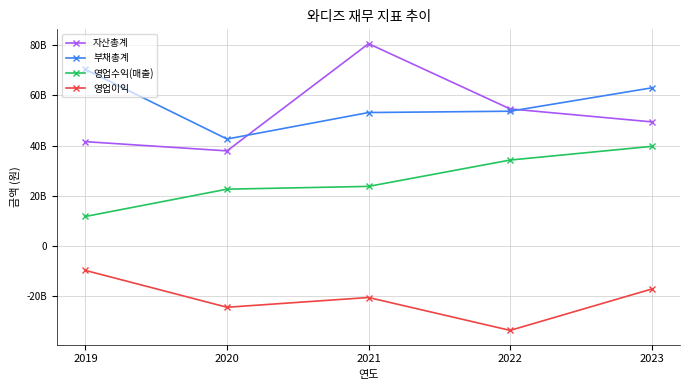

Which series has the widest spread of values?

자산총계